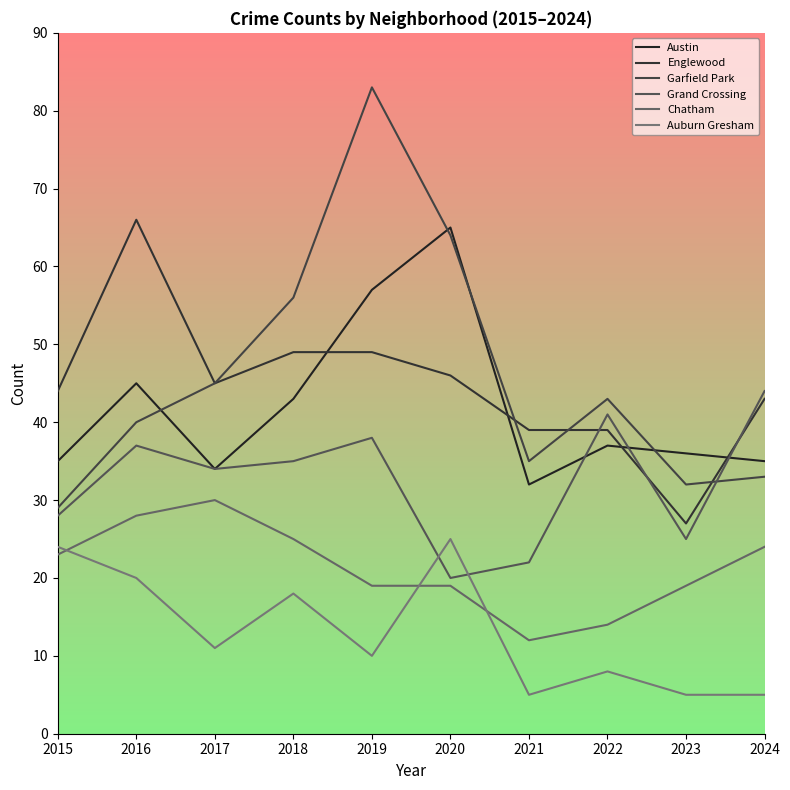

What is the spread (max minus min) of values at 2019?

73